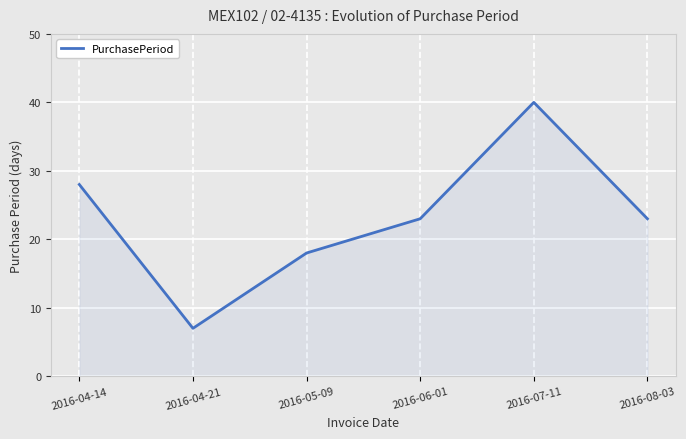

Approximately how many times larger is the value at 2016-04-14 compared to 2016-06-01?

1.2